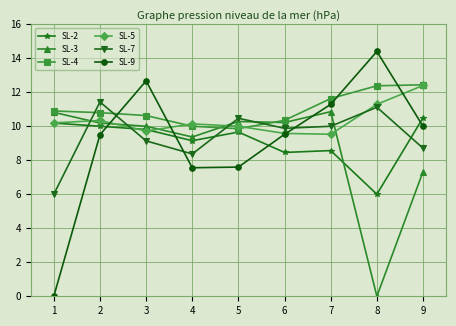

What is the difference between the SL-7 values at 8 and 6?

1.2